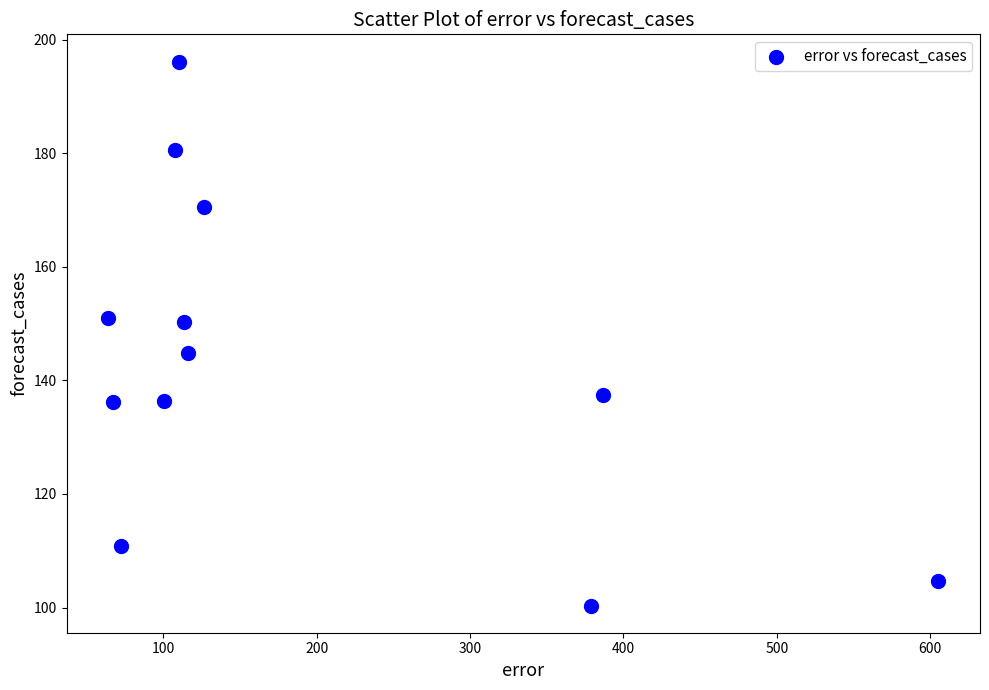

What is the range of X values (max minus min)?

541.4